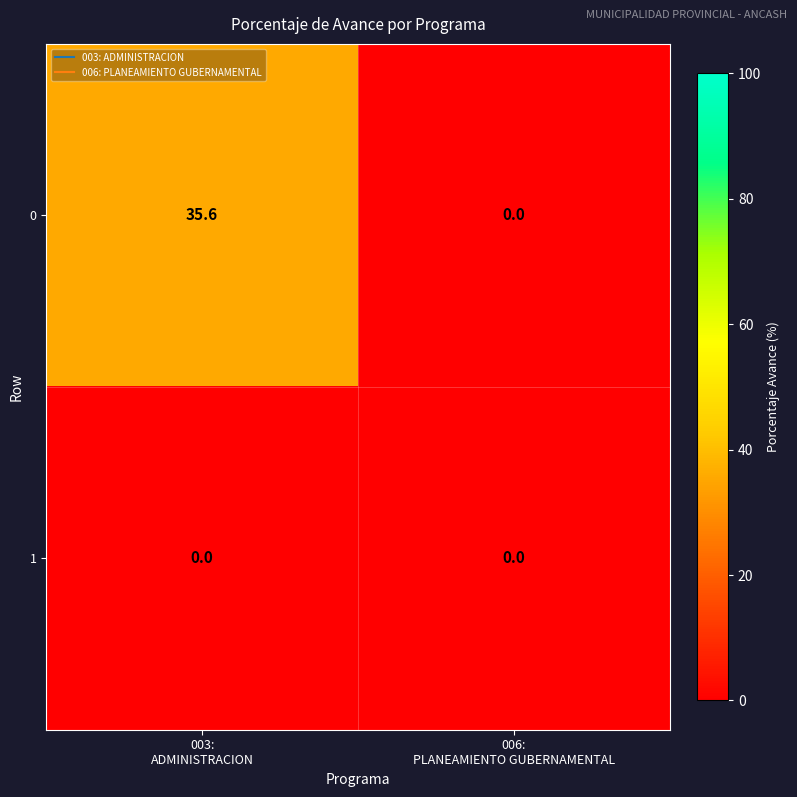

List the series in order of their peak value, lowest first.

1, 0